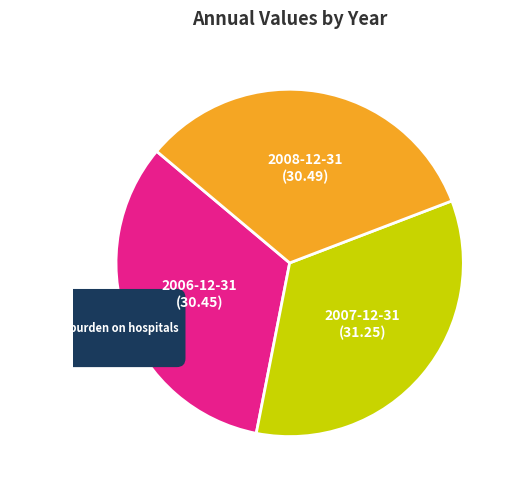

To the nearest percent, what portion does 2008-12-31 represent?

33%